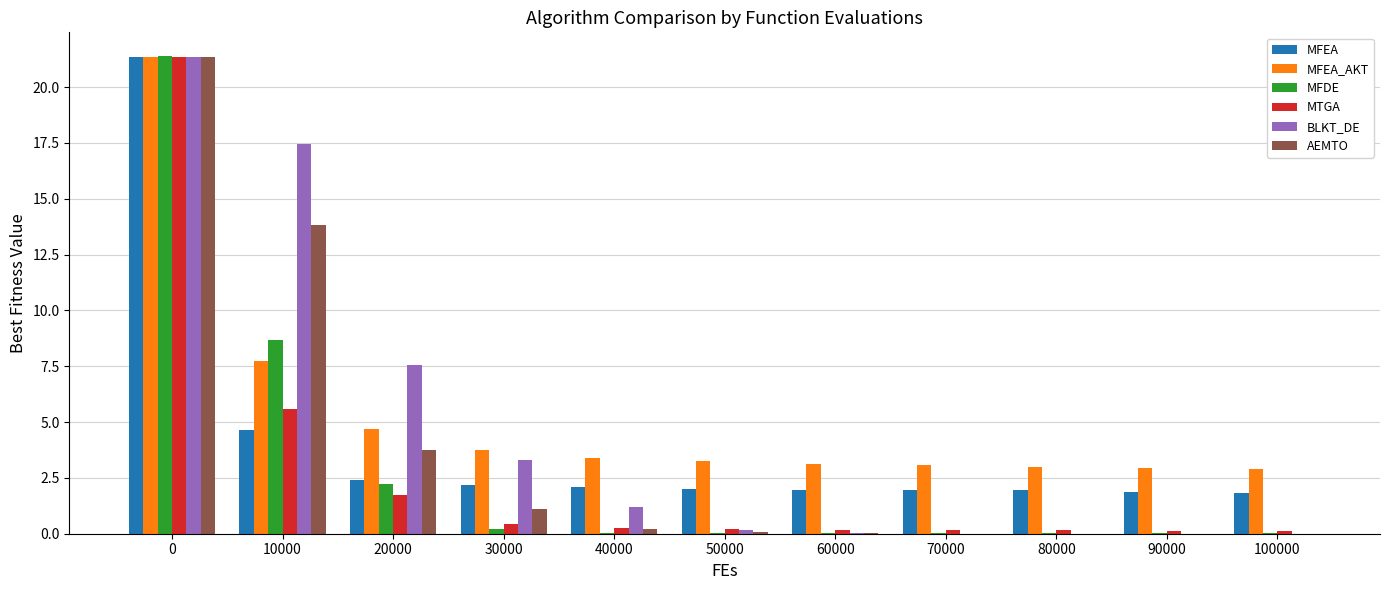

What is the total value across all series at 20000?

22.4